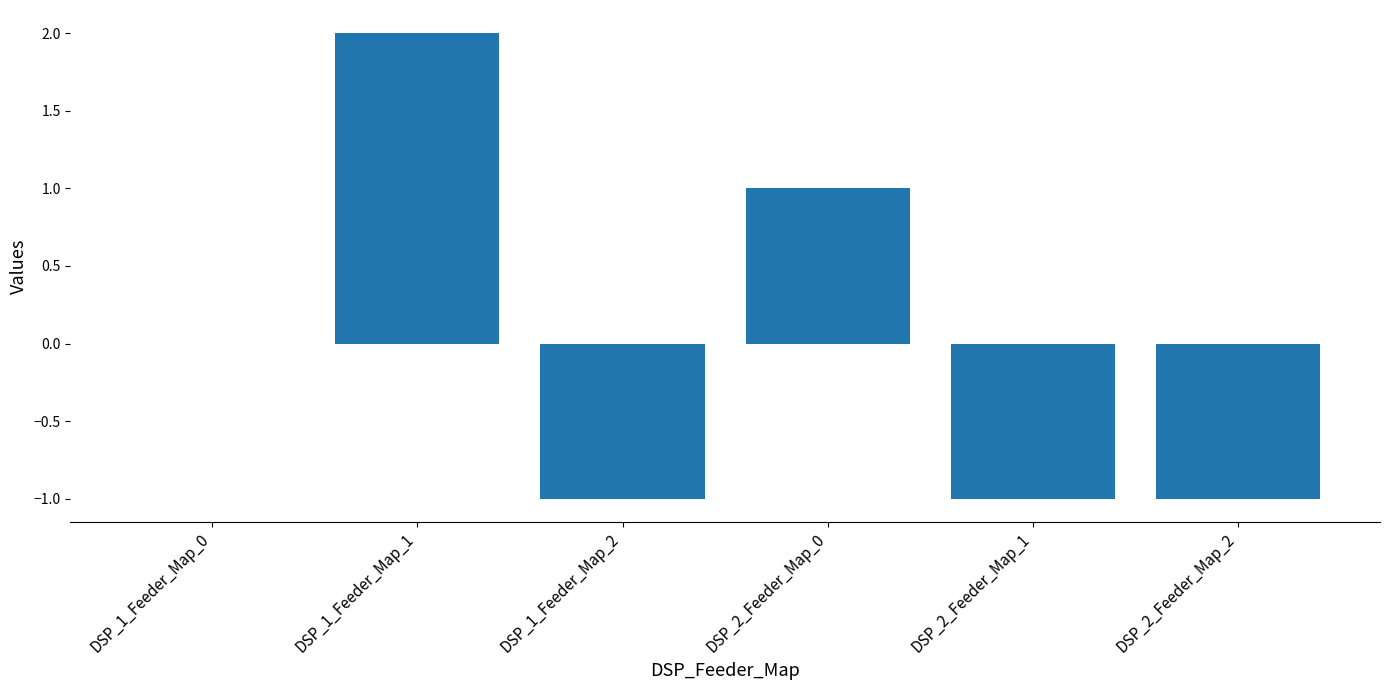

Reading left to right, what are all the values shown in this chart?

0	2	-1	1	-1	-1